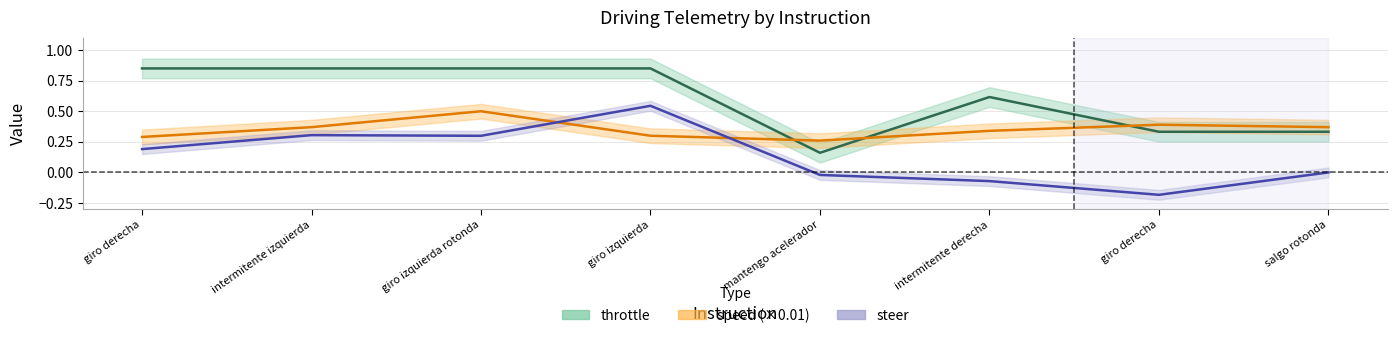

What is the difference between the speed (×0.01) values at giro izquierda and intermitente izquierda?

0.1